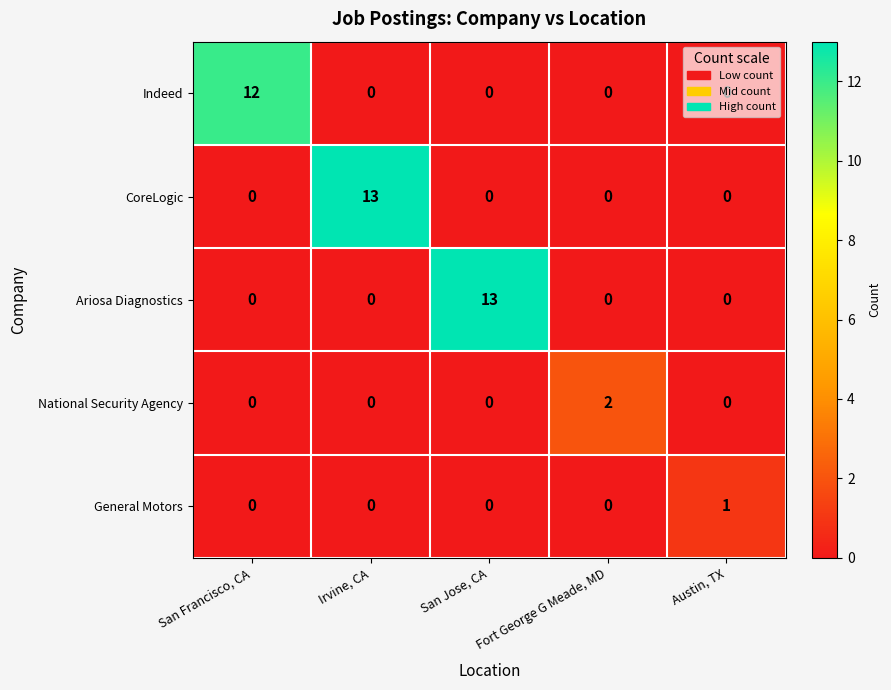

At how many categories does at least one series exceed 0?

5